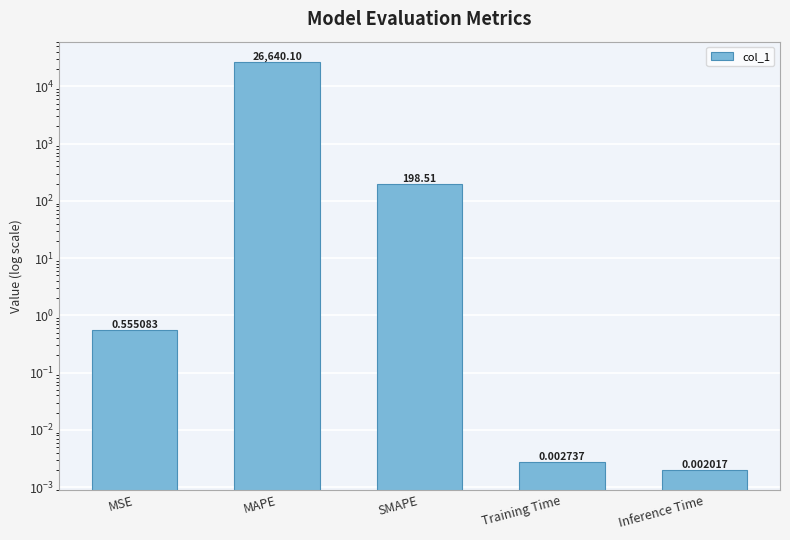

Read the value at MSE.

0.6